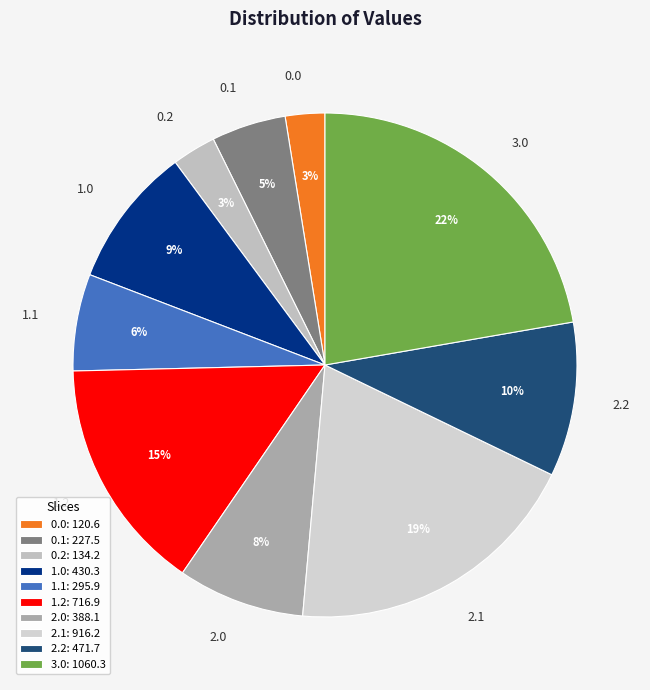

Is the sum of 0.1 and 0.0 greater than half?

No